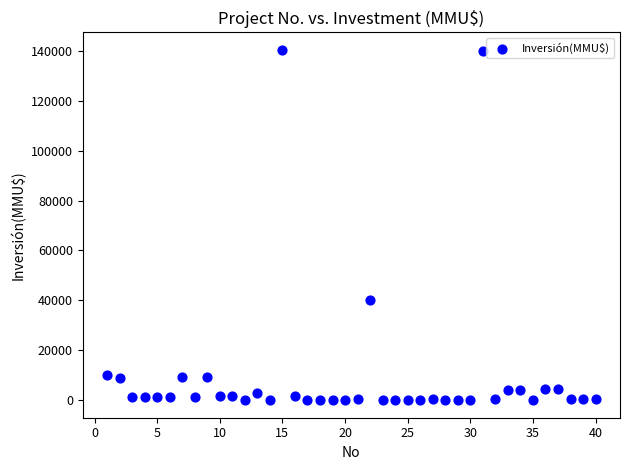

What Y value in the scatter plot is closest to 70200?

40000